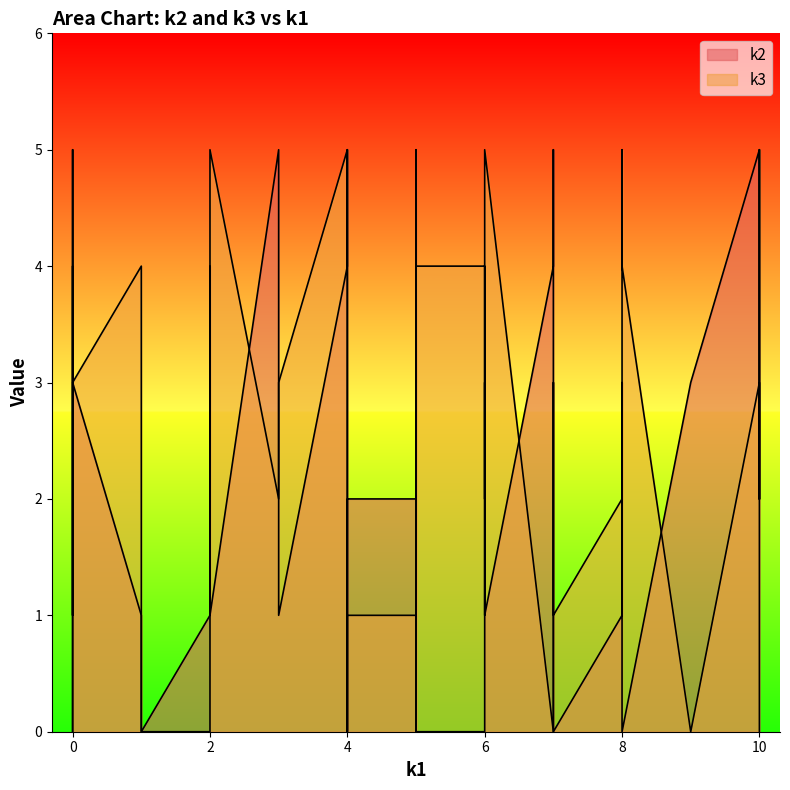

What is the sum of the k3 values at i5 and i6?

4